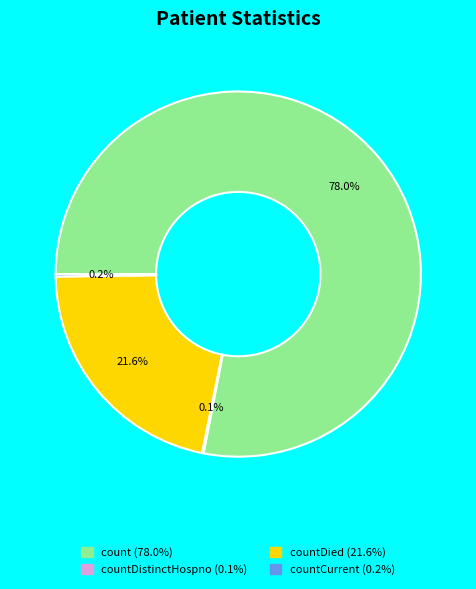

Is there a majority slice in this chart?

Yes